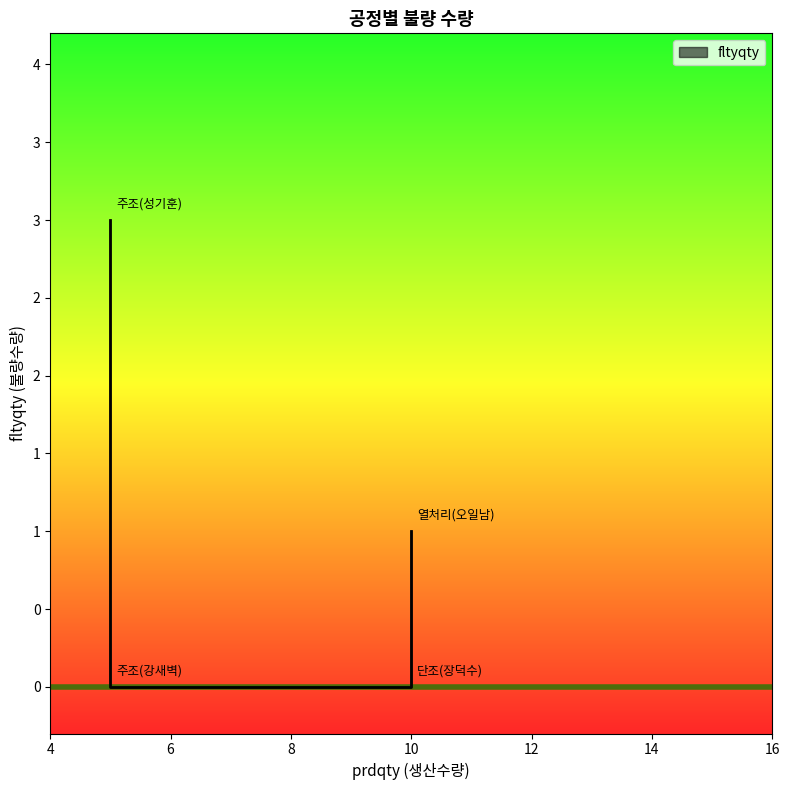

What is the label of the 3rd point from the right?

주조(강새벽)